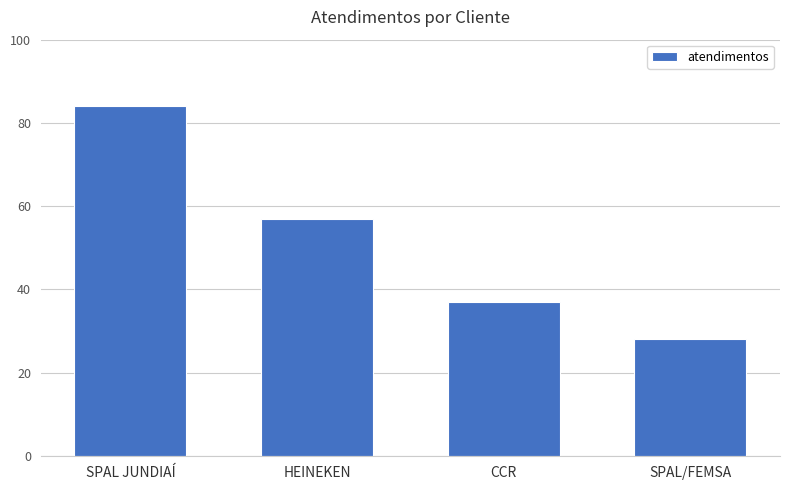

What is the value of the 3rd bar from the left?

37